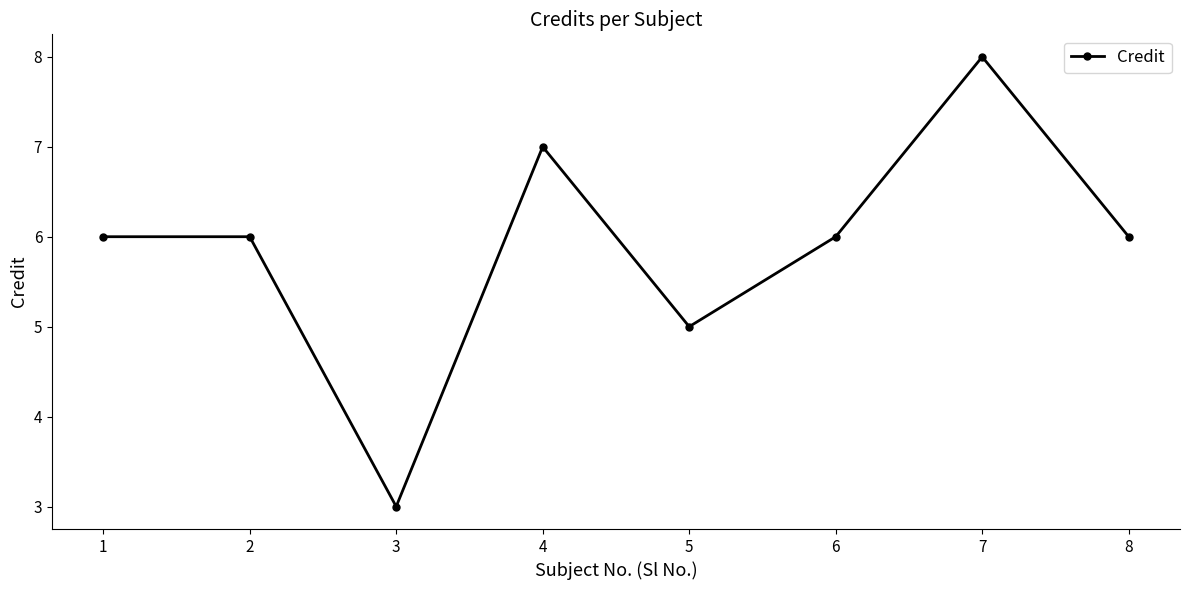

Reading right to left, list all the values displayed in this chart.

6	8	6	5	7	3	6	6